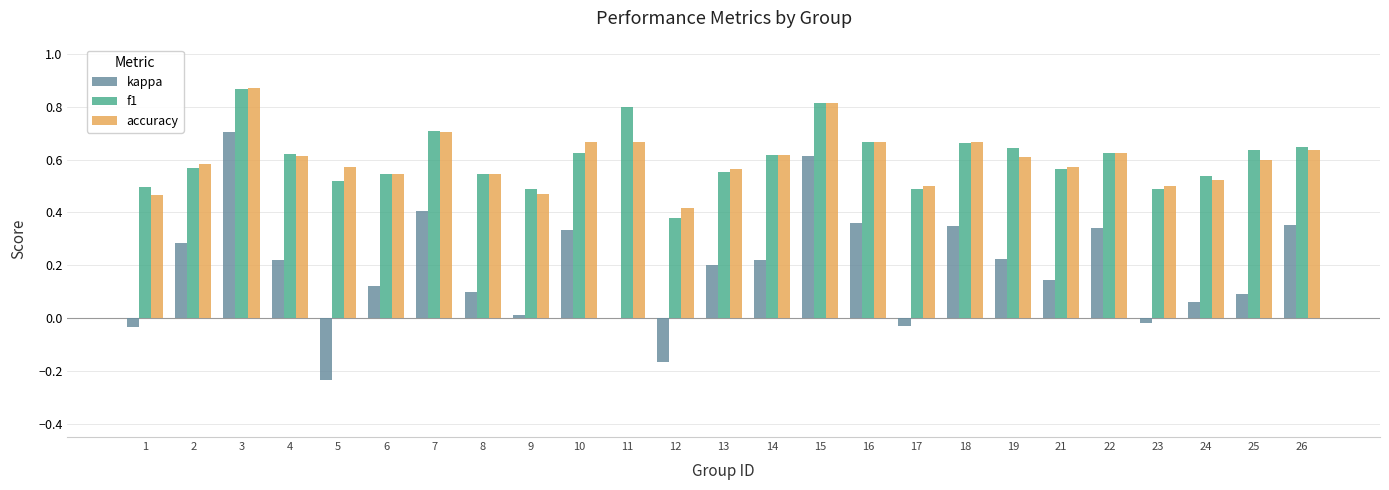

At which category is the sum across all series the highest?

3